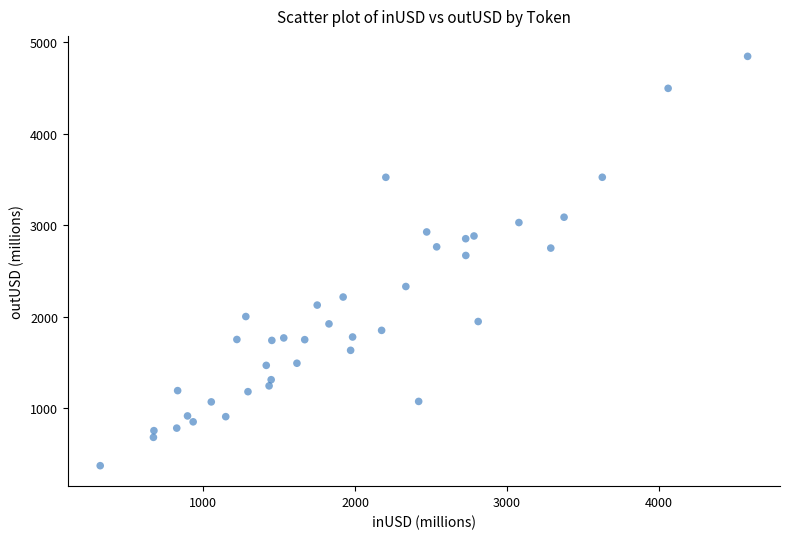

What is the range of Y values (max minus min)?

4468.2